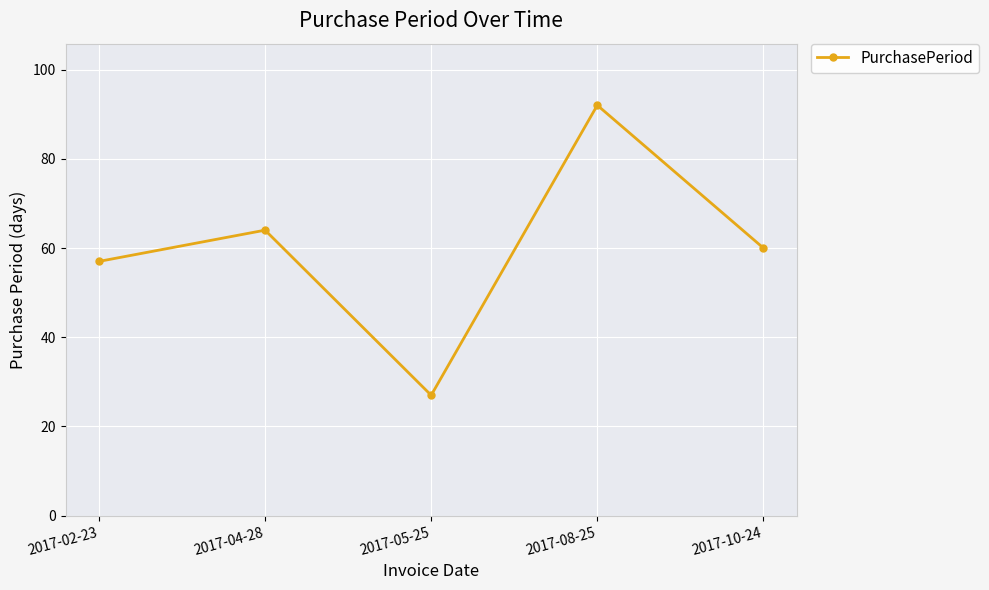

Between 2017-08-25 and 2017-10-24, which is larger?

2017-08-25